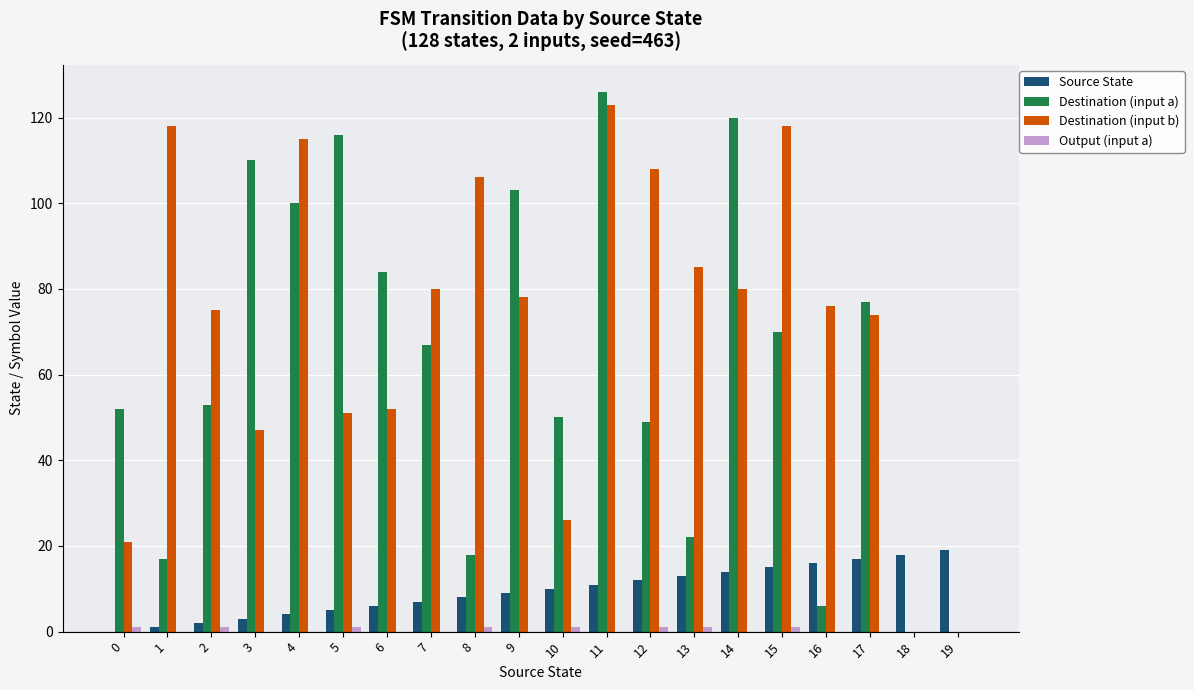

How many series are shown in this chart?

4